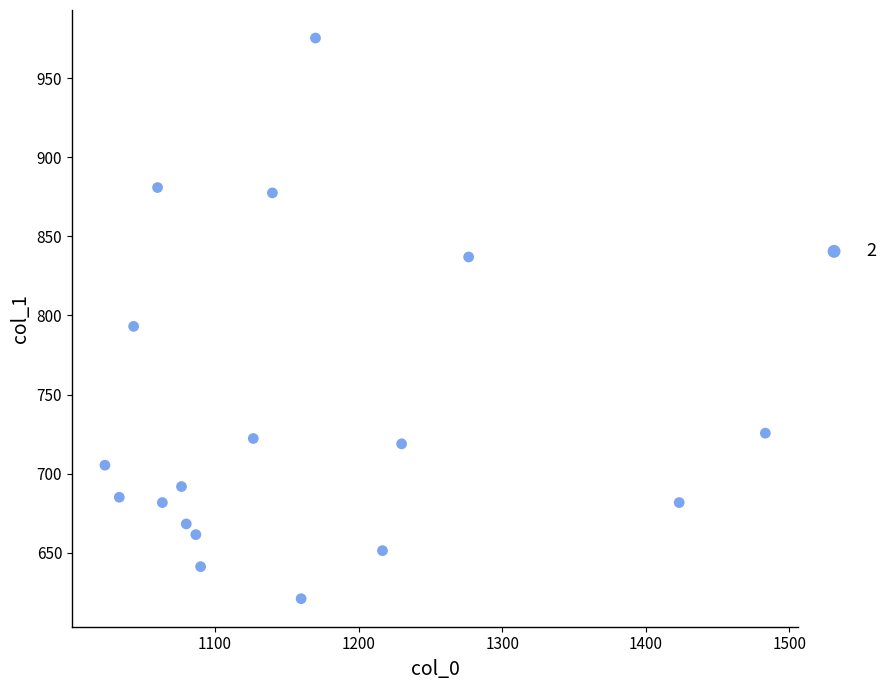

What is the range of Y values (max minus min)?

354.4